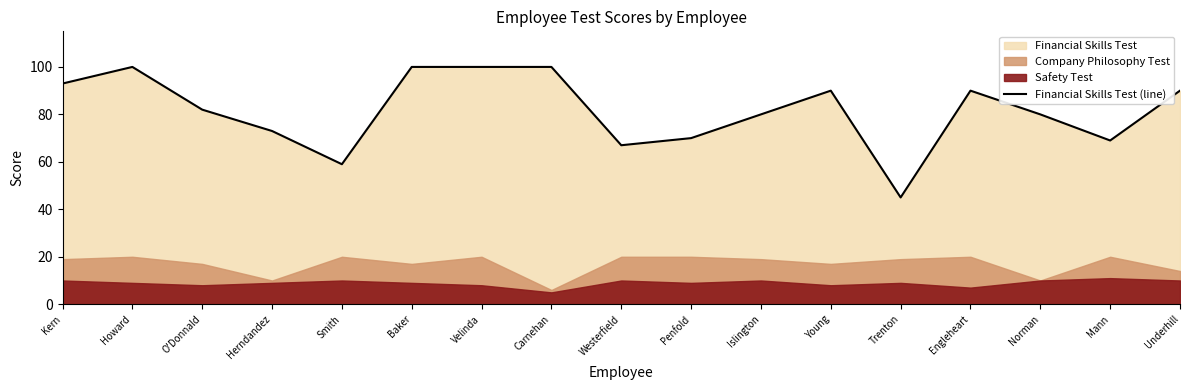

What is the sum of the values at Kern and Velinda?

193